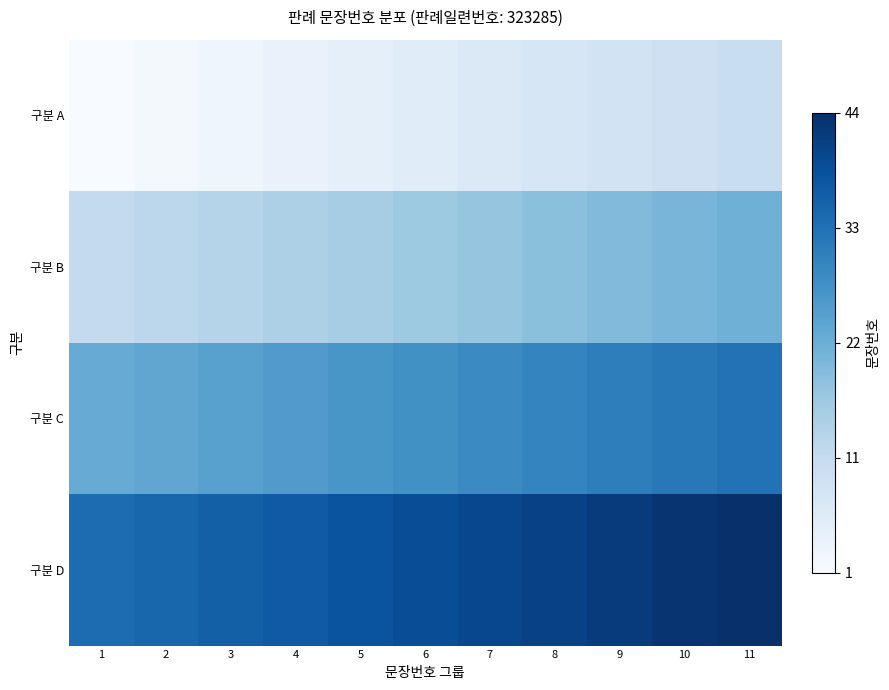

Which label corresponds to the smallest value in the chart?

1